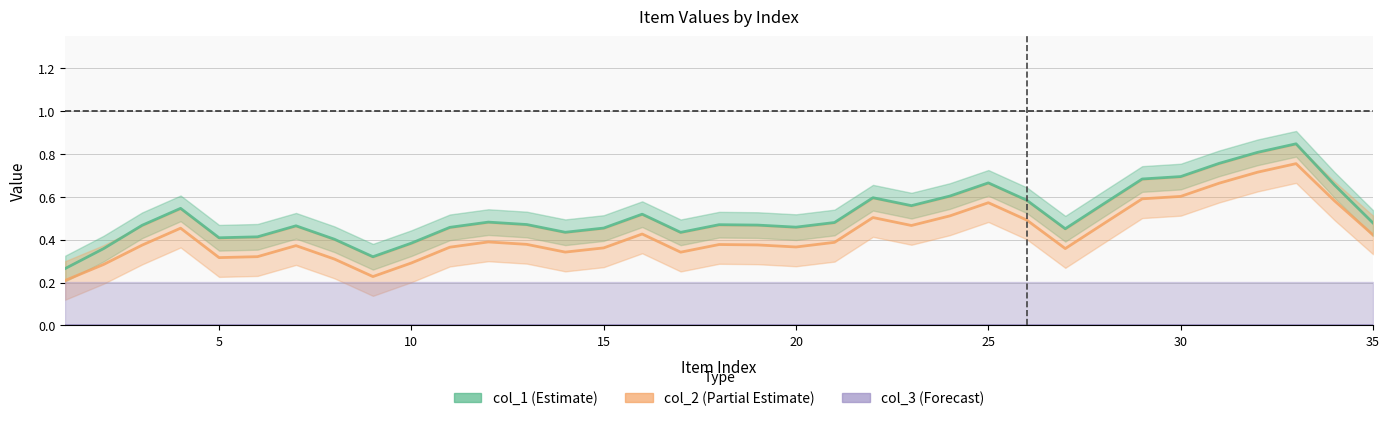

Does the chart display data point markers on the line(s)?

No